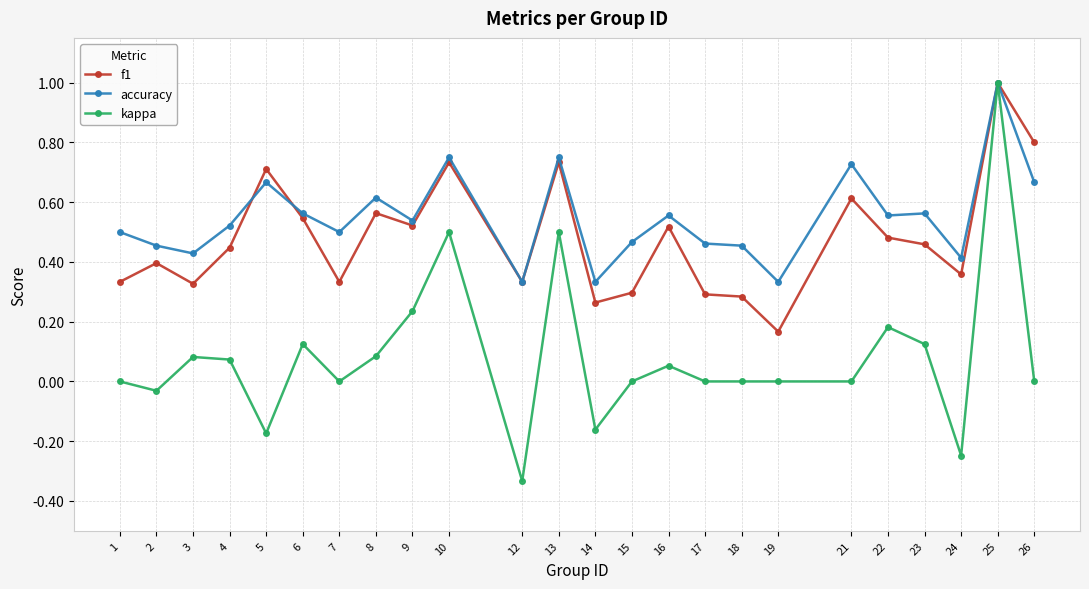

Which series has the largest range (max minus min)?

kappa